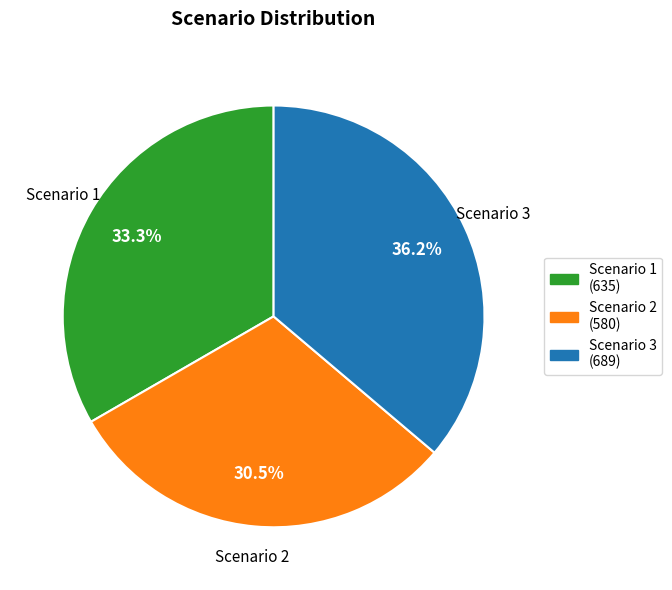

Rank the categories by value from highest to lowest.

Scenario 3, Scenario 1, Scenario 2